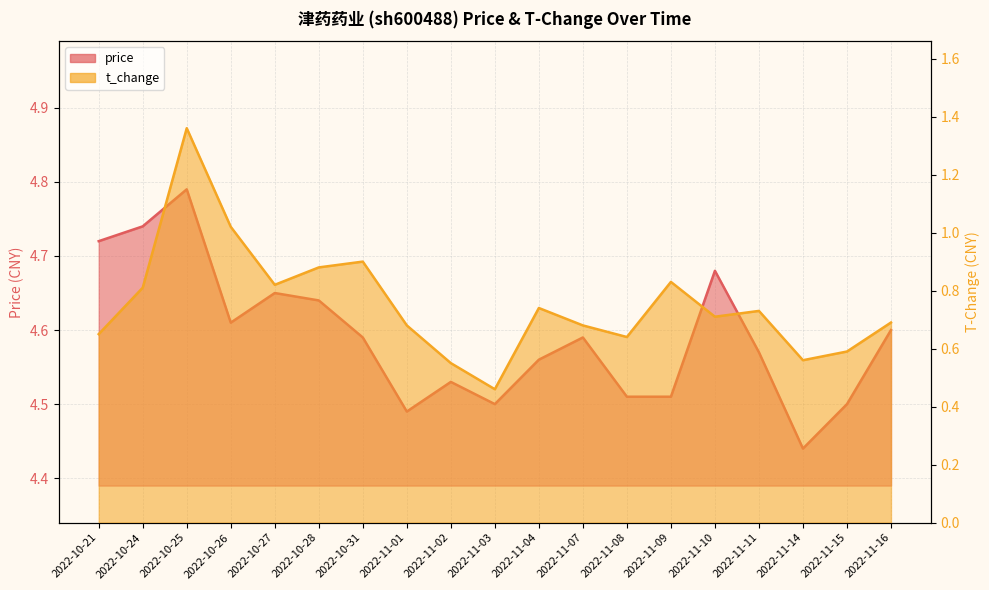

At which category does t_change reach its first local peak?

2022-10-25